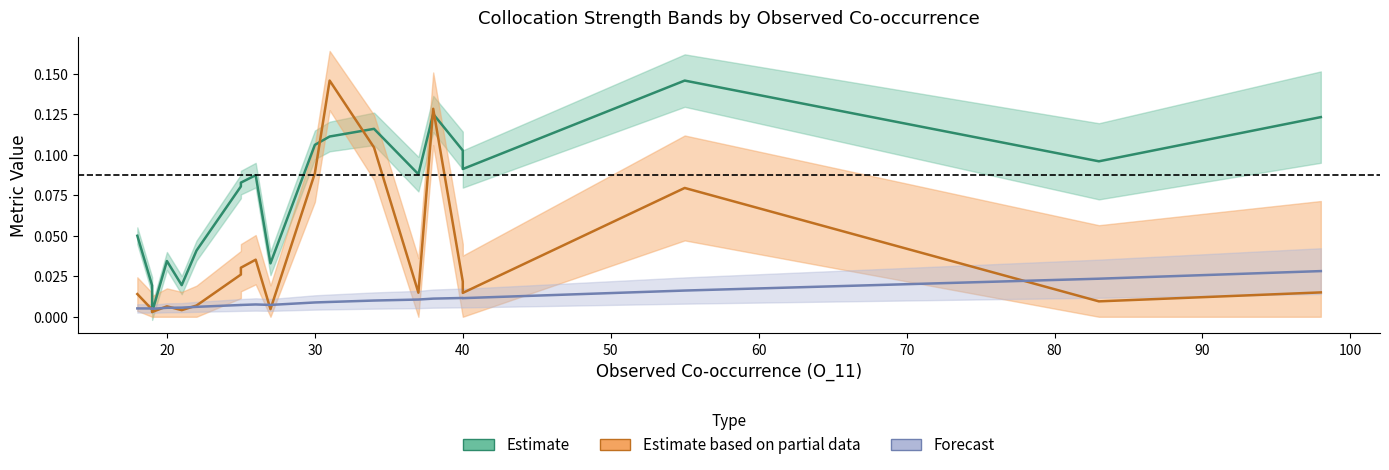

Does the chart have visible grid lines?

No